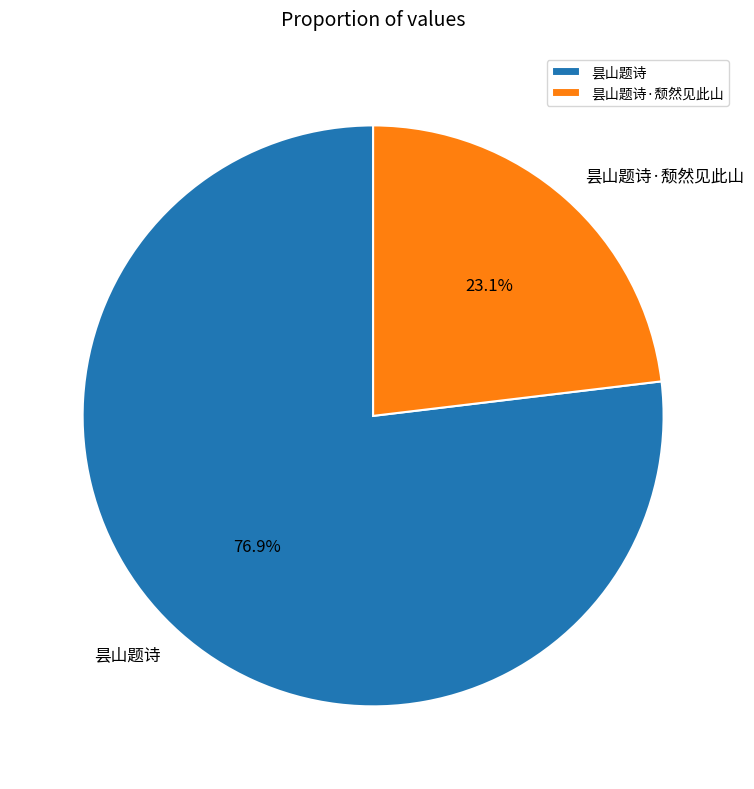

What percentage do 昙山题诗·颓然见此山 and 昙山题诗 together represent?

100.0%